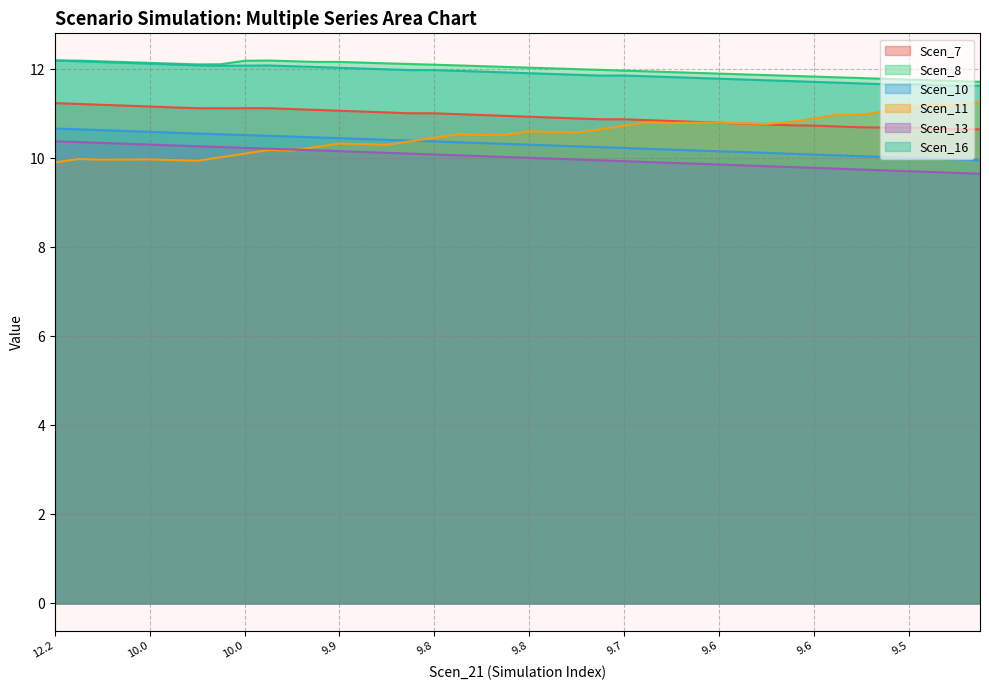

Reading left to right, list all the values displayed in this chart.

Scen_7: 11.2	11.2	11.2	11.2	11.2	11.1	11.1	11.1	11.1	11.1	11.1	11.1	11.1	11.1	11.0	11.0	11.0	11.0	11.0	11.0	10.9	10.9	10.9	10.9	10.9	10.9	10.8	10.8	10.8	10.8	10.8	10.7	10.7	10.7	10.7	10.7	10.7	10.7	10.7	10.7
Scen_8: 12.2	12.2	12.2	12.2	12.1	12.1	12.1	12.1	12.2	12.2	12.2	12.2	12.2	12.2	12.1	12.1	12.1	12.1	12.1	12.1	12.0	12.0	12.0	12.0	12.0	12.0	11.9	11.9	11.9	11.9	11.9	11.9	11.8	11.8	11.8	11.8	11.8	11.8	11.7	11.7
Scen_10: 10.7	10.7	10.6	10.6	10.6	10.6	10.6	10.5	10.5	10.5	10.5	10.5	10.5	10.4	10.4	10.4	10.4	10.4	10.3	10.3	10.3	10.3	10.3	10.3	10.2	10.2	10.2	10.2	10.2	10.1	10.1	10.1	10.1	10.1	10.0	10.0	10.0	10.0	10.0	10.0
Scen_11: 9.9	10.0	10.0	10.0	10.0	10.0	9.9	10.0	10.1	10.2	10.2	10.3	10.3	10.3	10.3	10.4	10.5	10.5	10.5	10.5	10.6	10.6	10.6	10.7	10.7	10.8	10.8	10.8	10.8	10.8	10.8	10.8	10.9	11.0	11.0	11.1	11.1	11.2	11.2	11.3
Scen_13: 10.4	10.4	10.3	10.3	10.3	10.3	10.3	10.3	10.2	10.2	10.2	10.2	10.2	10.1	10.1	10.1	10.1	10.1	10.1	10.0	10.0	10.0	10.0	10.0	9.9	9.9	9.9	9.9	9.9	9.8	9.8	9.8	9.8	9.8	9.7	9.7	9.7	9.7	9.7	9.7
Scen_16: 12.2	12.2	12.2	12.1	12.1	12.1	12.1	12.1	12.1	12.1	12.1	12.1	12.0	12.0	12.0	12.0	12.0	12.0	11.9	11.9	11.9	11.9	11.9	11.9	11.9	11.8	11.8	11.8	11.8	11.8	11.8	11.7	11.7	11.7	11.7	11.7	11.7	11.6	11.6	11.6